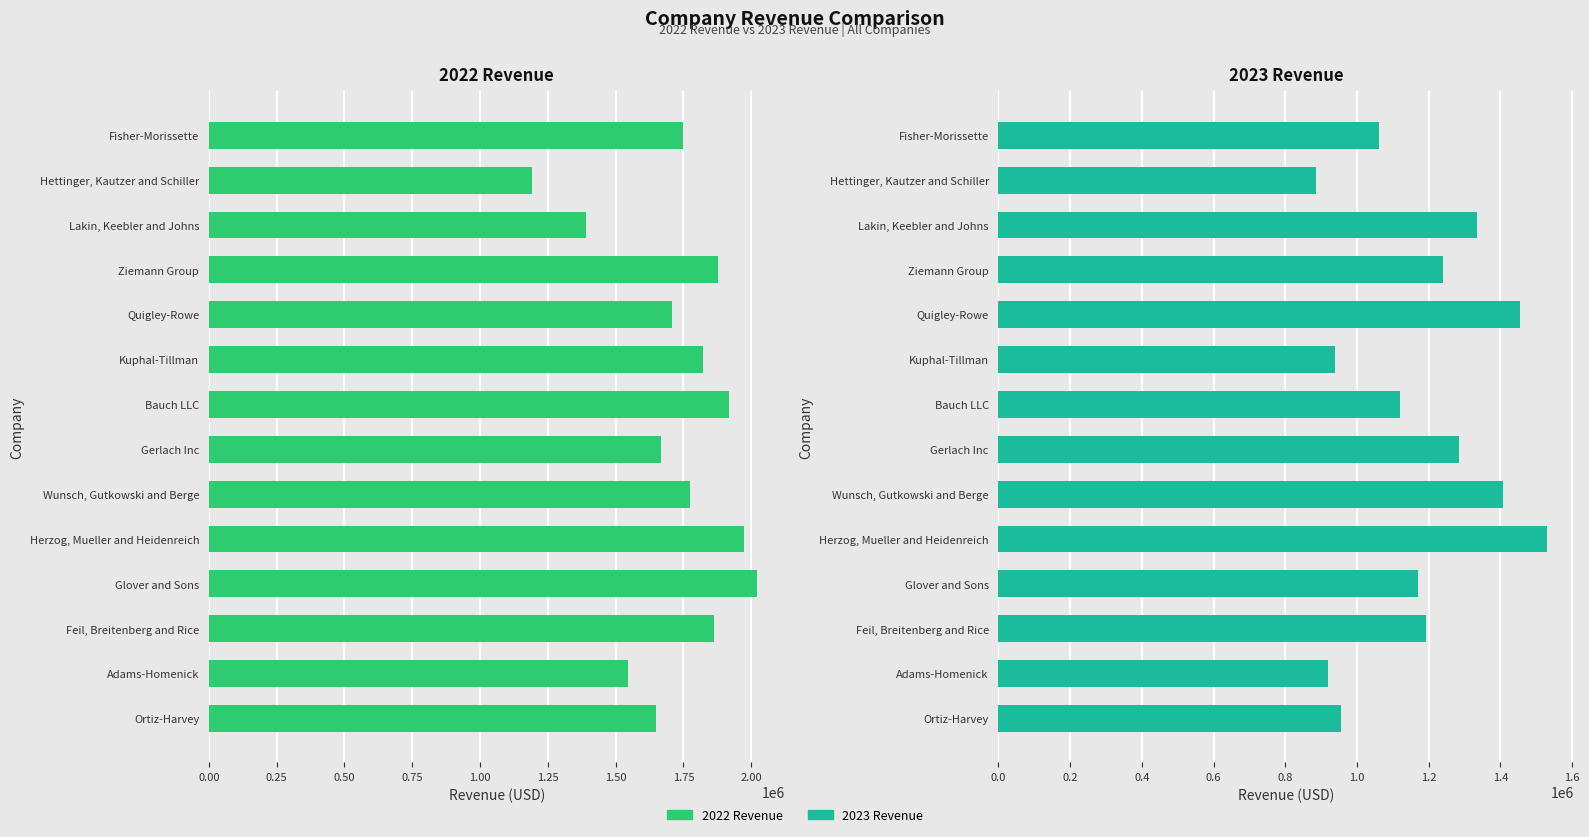

The value of 2023 Revenue at Hettinger, Kautzer and Schiller is 886314.5. True or false?

True